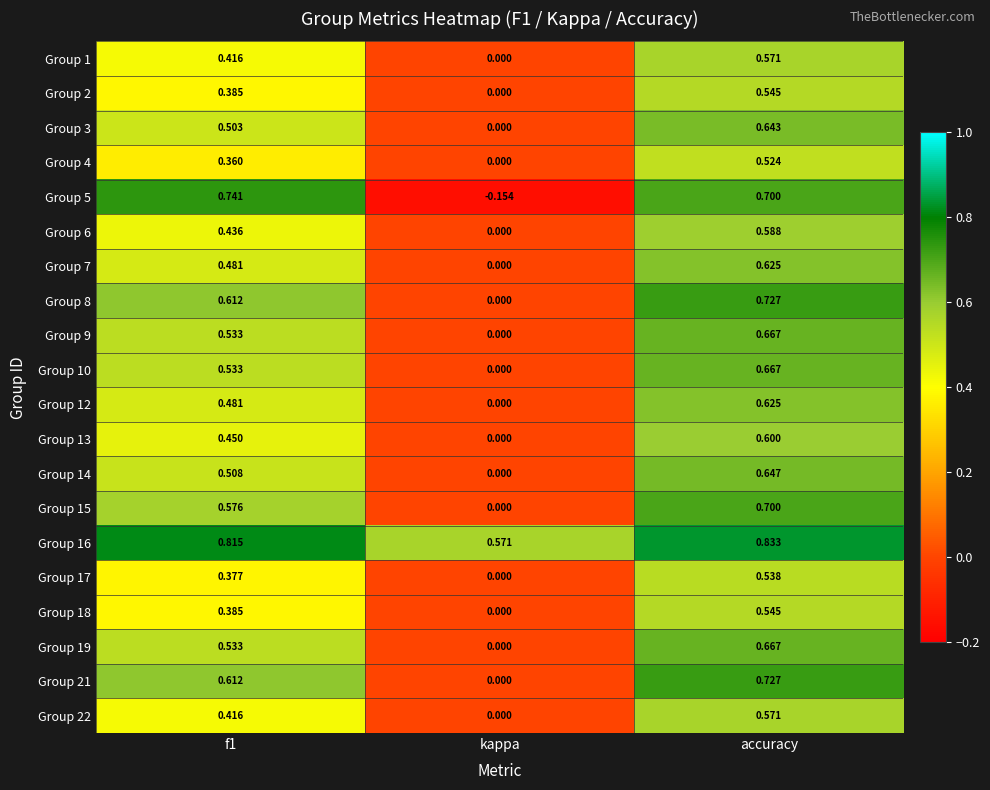

At which category is the sum across all series the highest?

accuracy